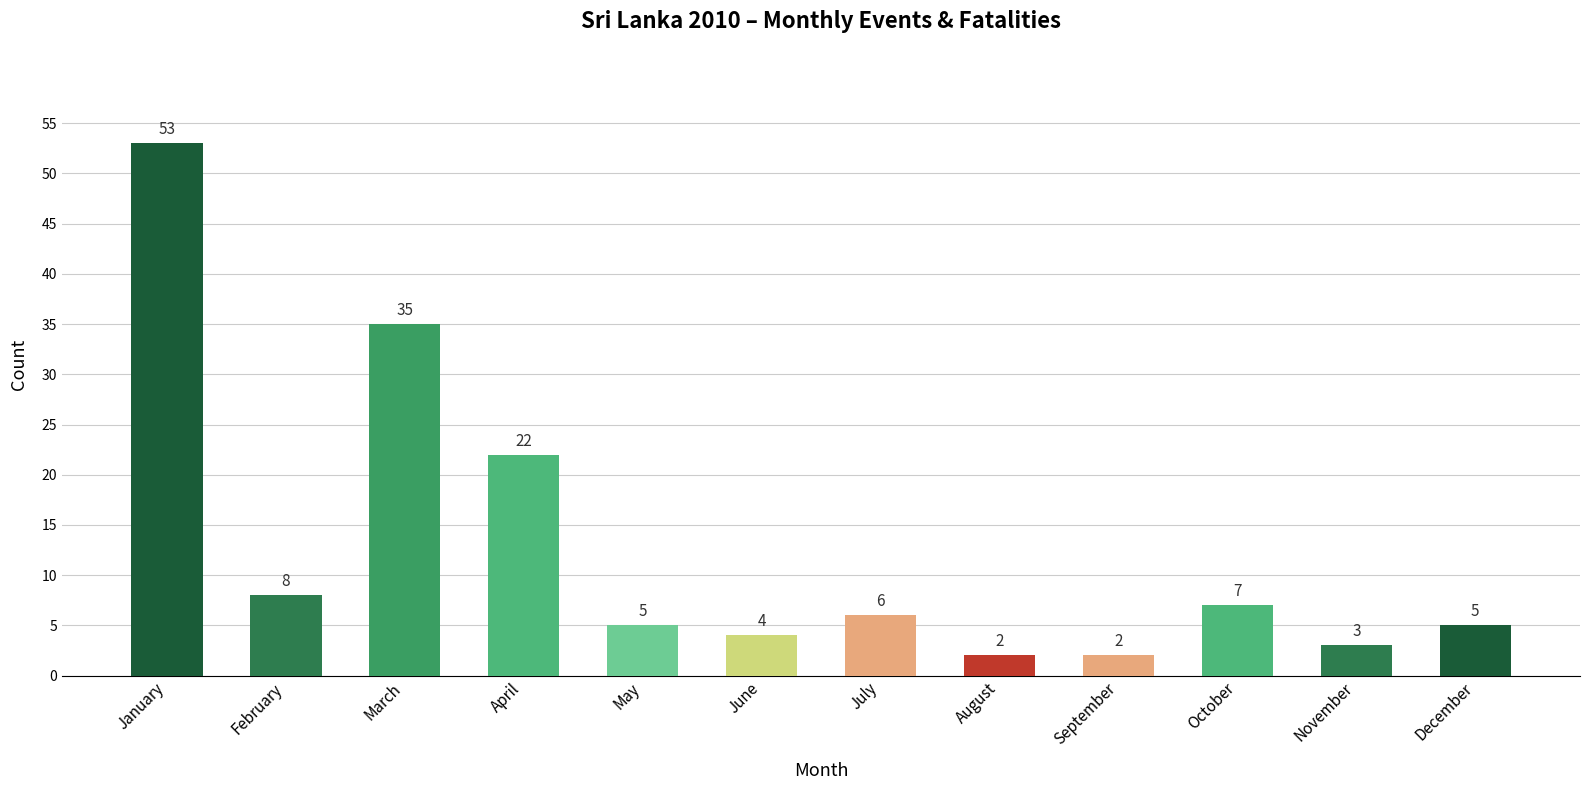

Reading left to right, extract all data points from this chart.

January=53	February=8	March=35	April=22	May=5	June=4	July=6	August=2	September=2	October=7	November=3	December=5